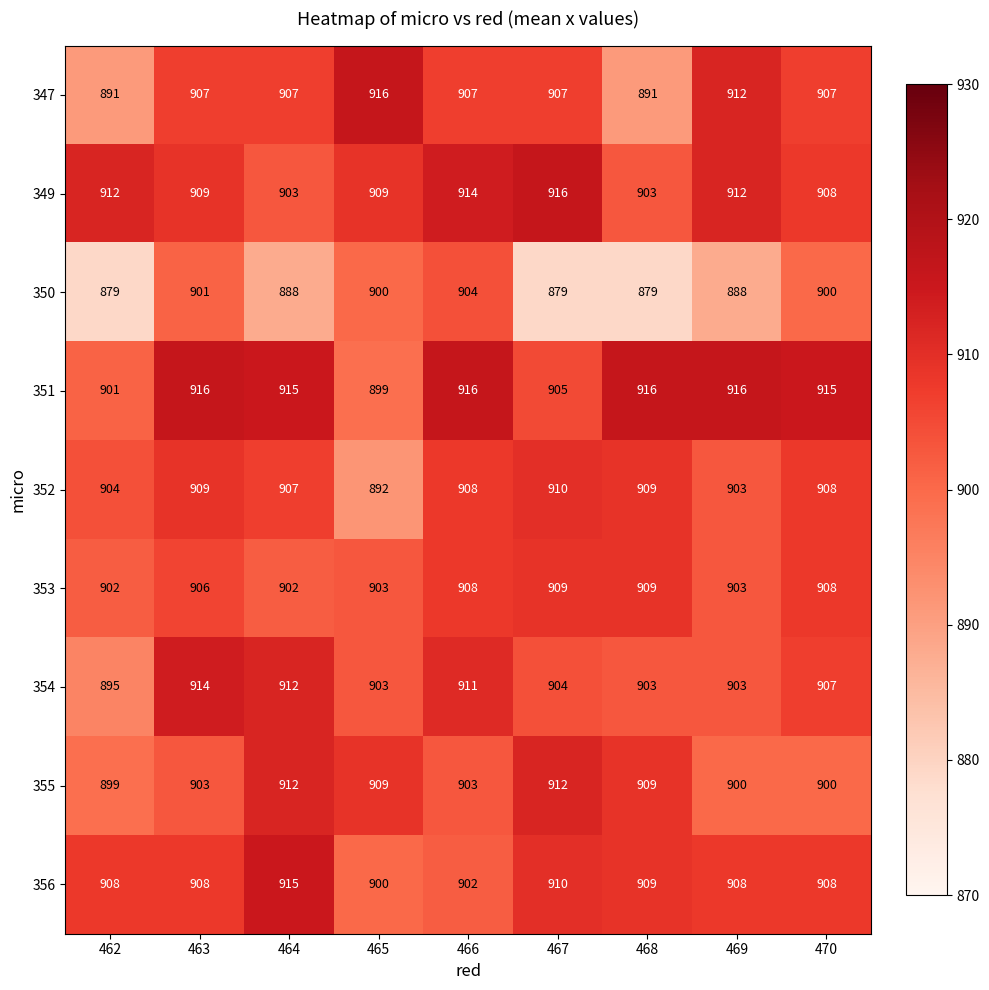

Read the 349 value at 468, to the nearest 5.

905